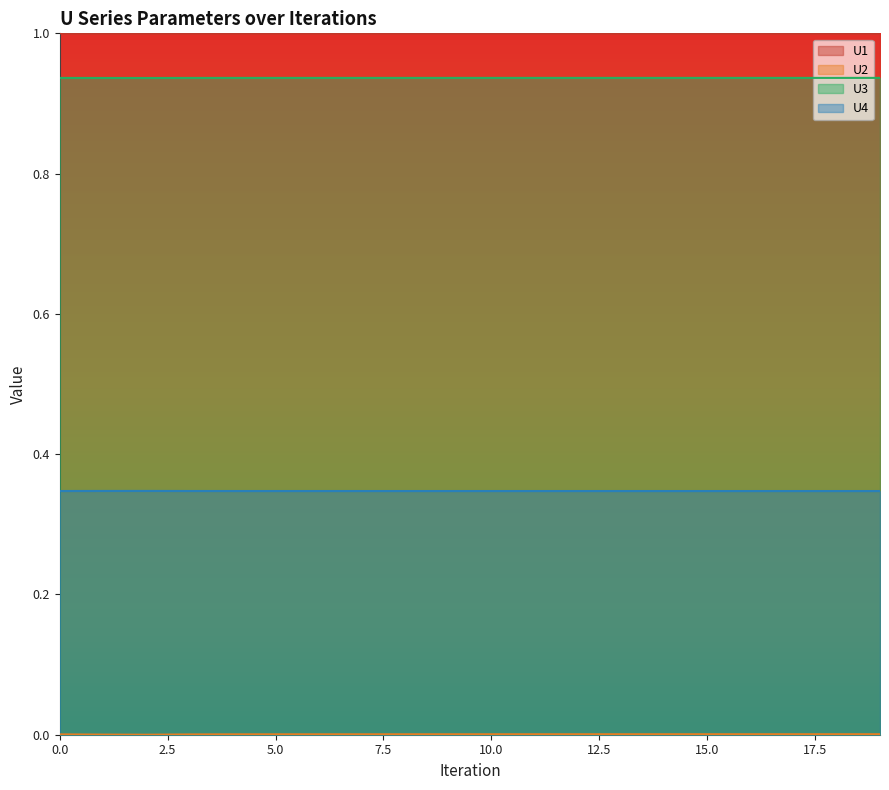

In U1, how many points are lower than both neighbors (excluding endpoints)?

1